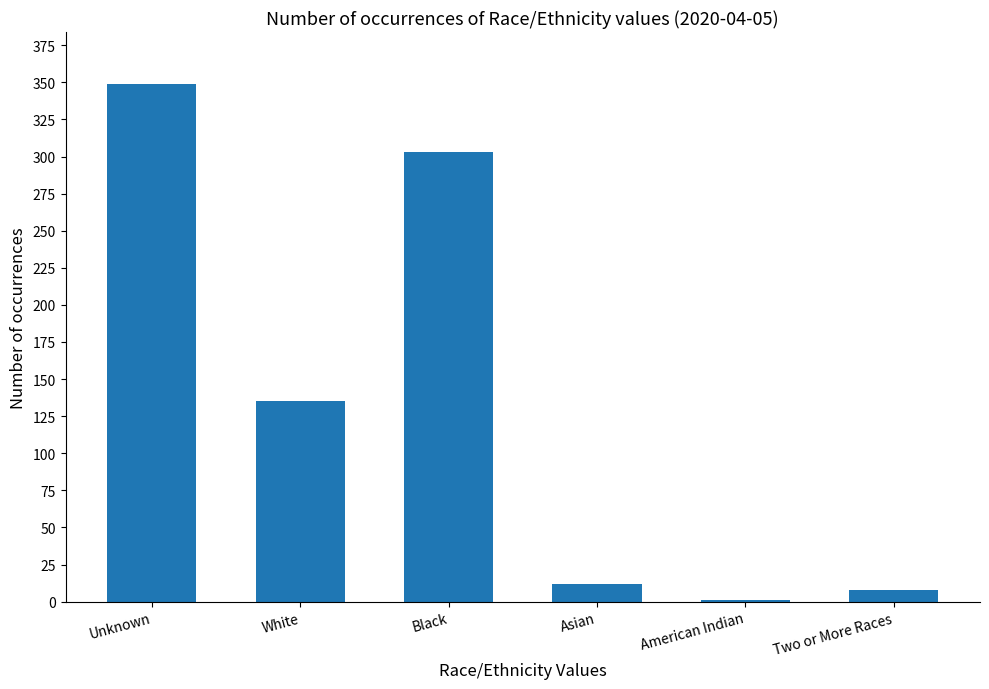

Reading left to right, list all the values displayed in this chart.

349	135	303	12	1	8